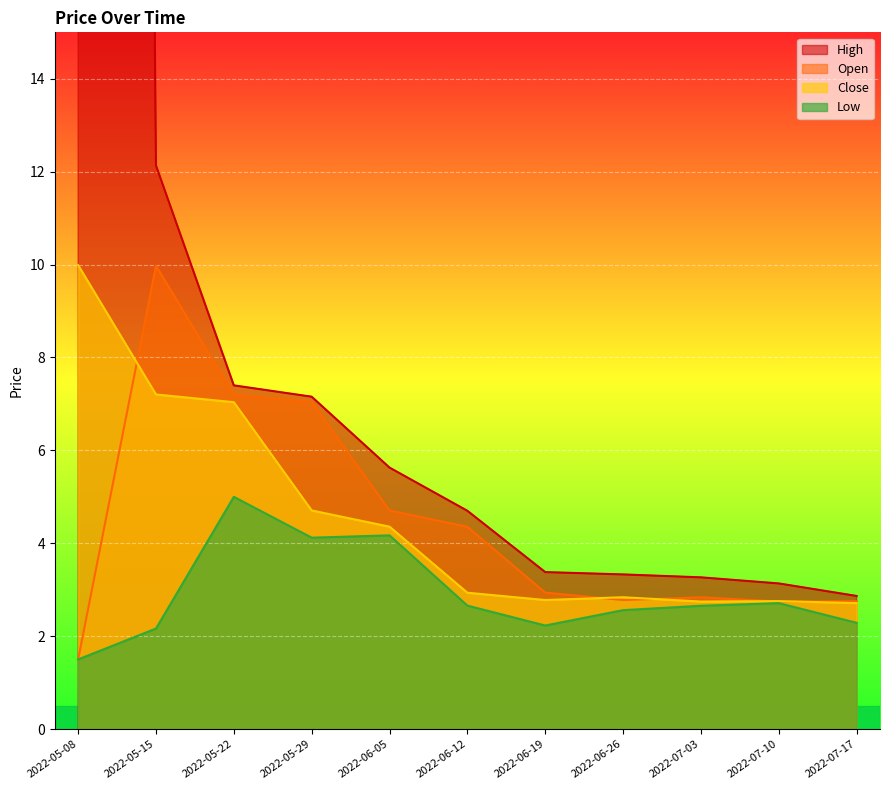

What position from the right is 2022-05-29?

8